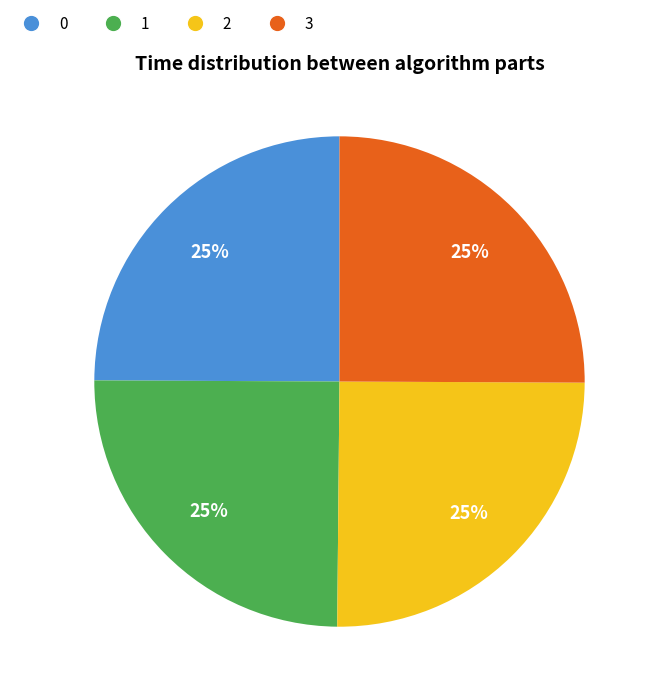

How many slices are in this pie chart?

4